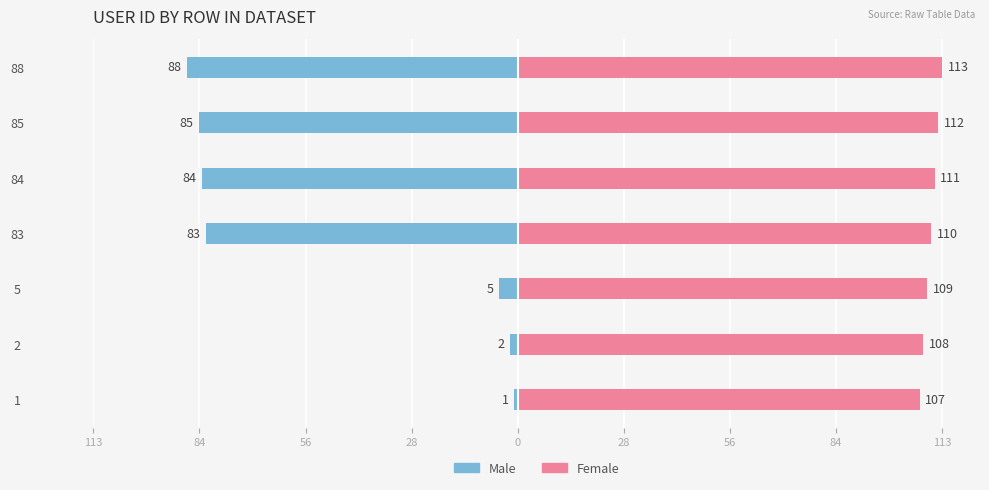

Rank the series by their average value, from highest to lowest.

Female, Male